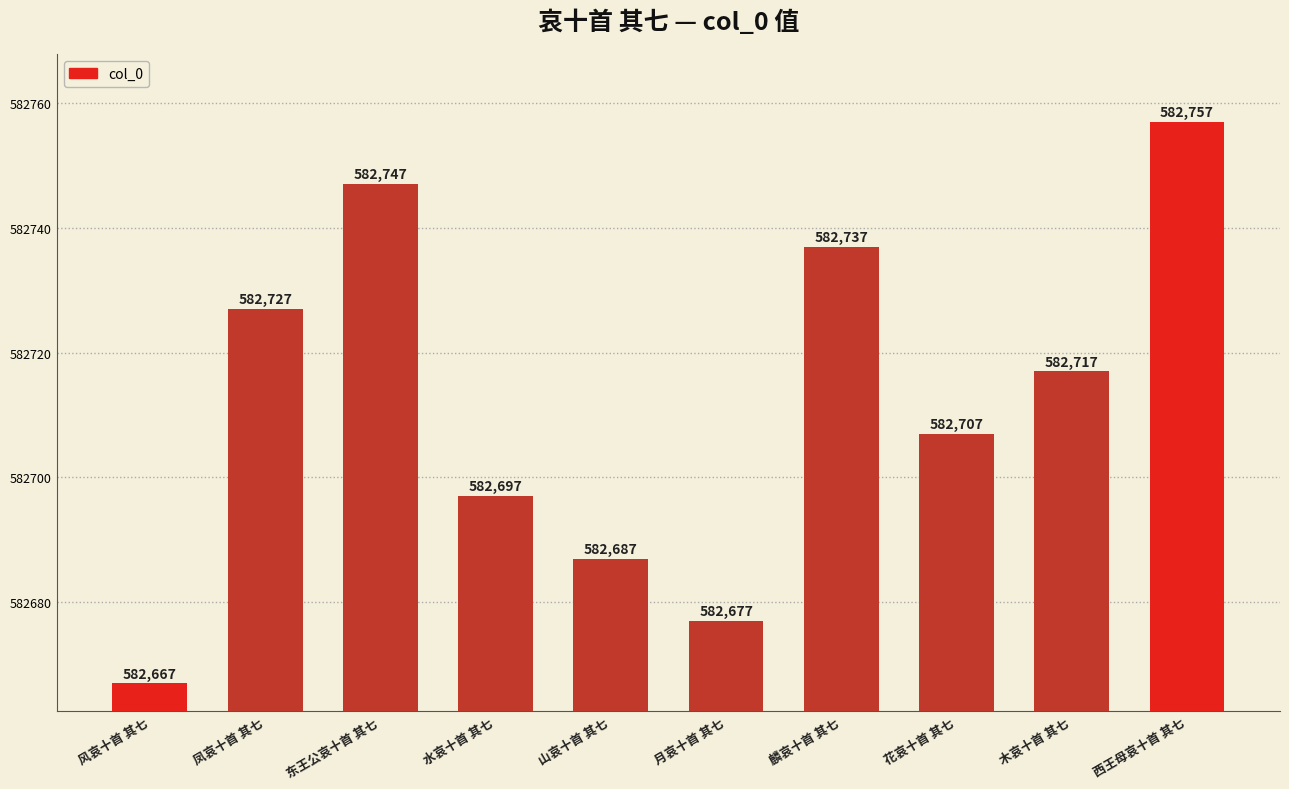

What is the minimum value shown in the chart?

582667